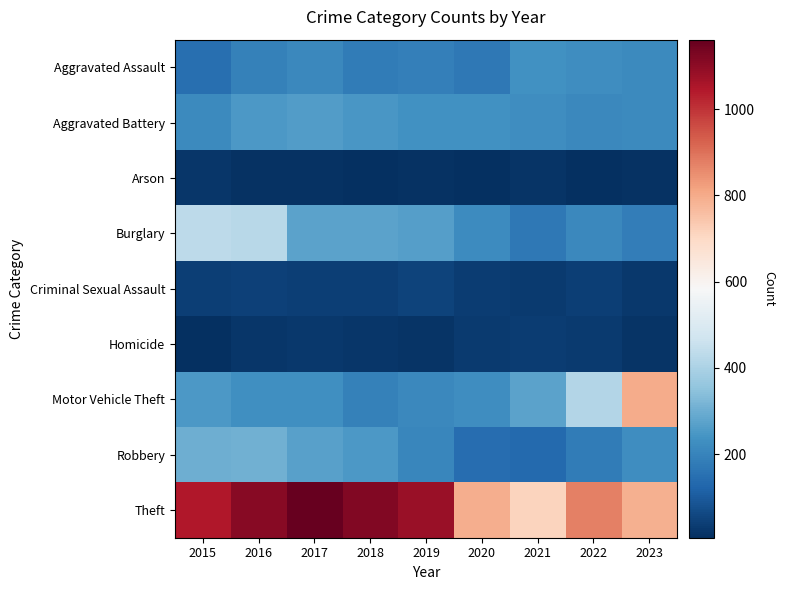

Rank the series by their maximum value, from highest to lowest.

Theft, Motor Vehicle Theft, Burglary, Robbery, Aggravated Battery, Aggravated Assault, Criminal Sexual Assault, Homicide, Arson